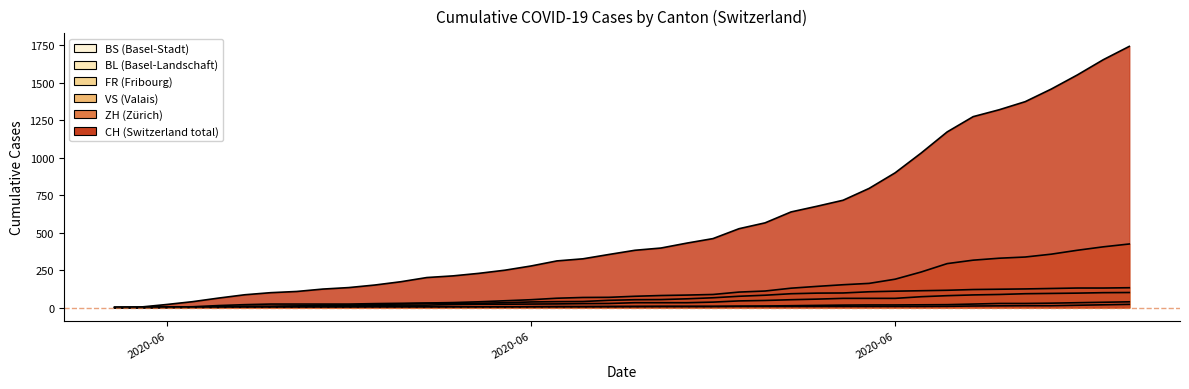

At which label does ZH reach its minimum?

2020-05-31